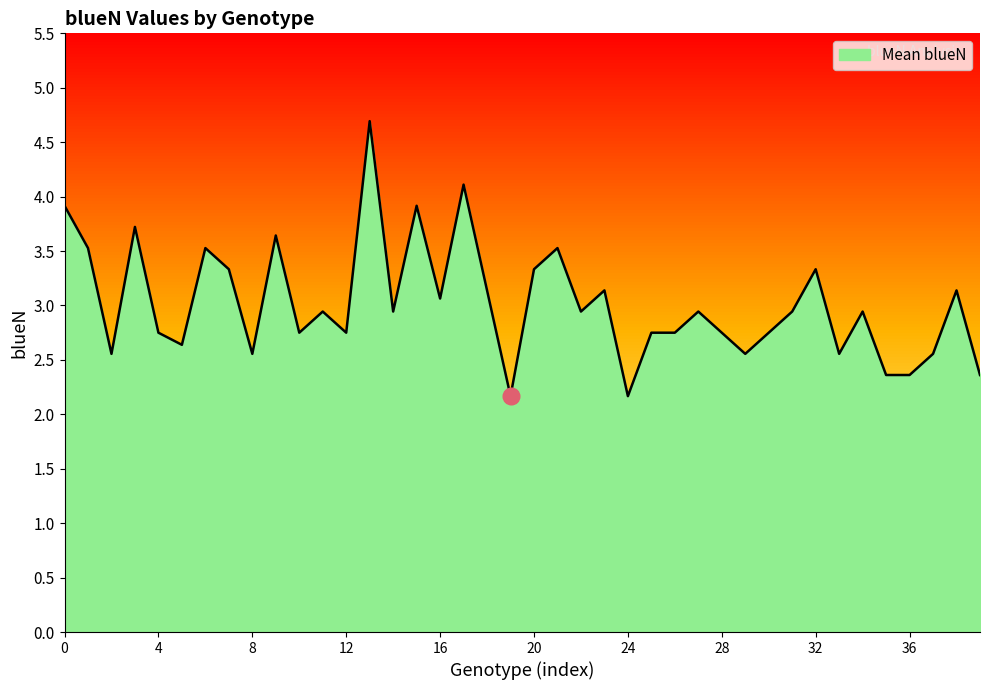

What is the minimum value for Mean blueN?

2.2